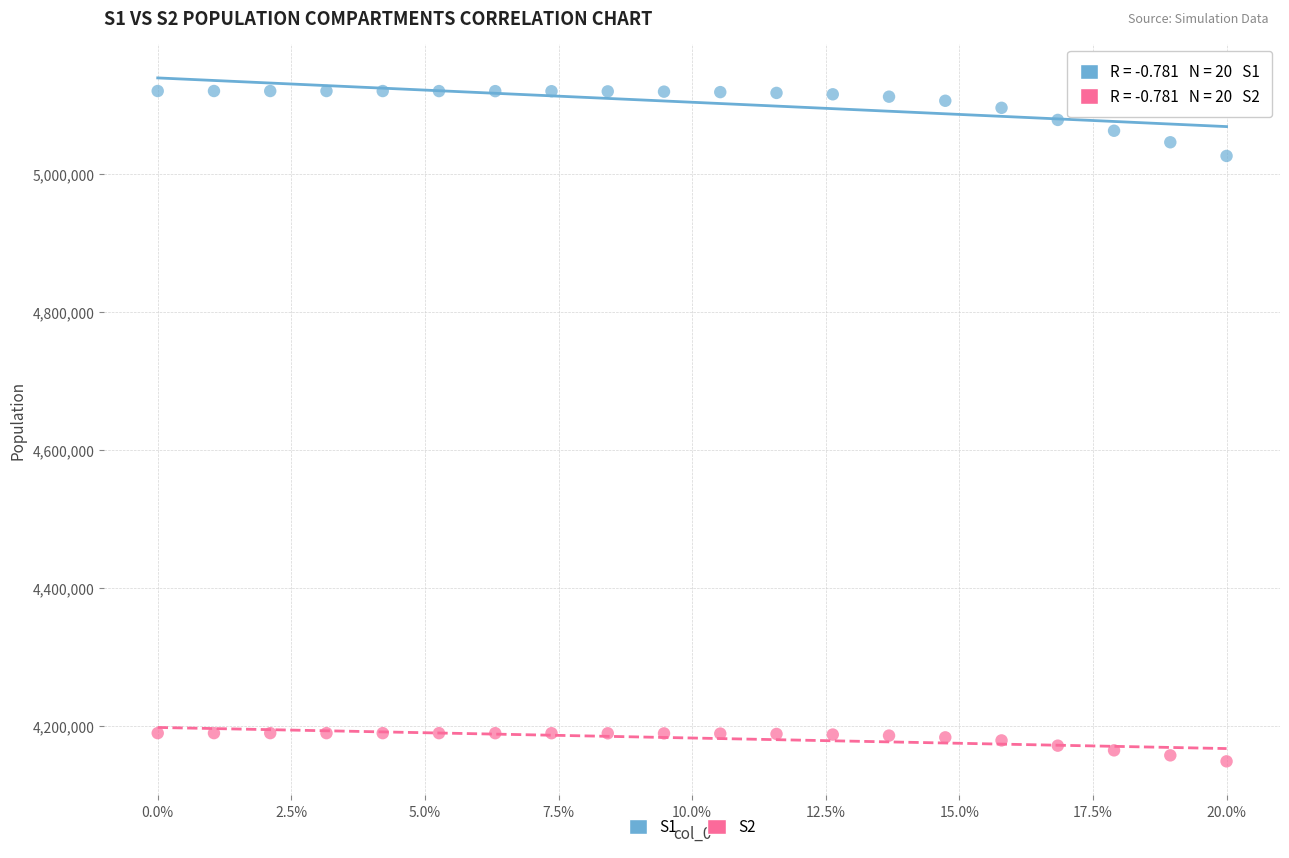

Across all series, what Y value is closest to 4634559?

5026354.5